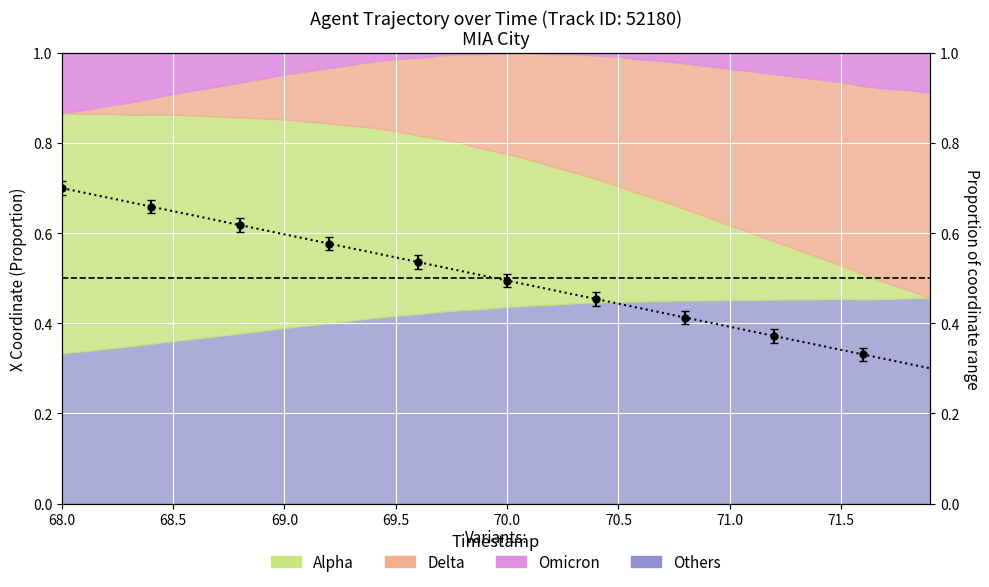

What is the label of the 22nd point from the right?

69.8